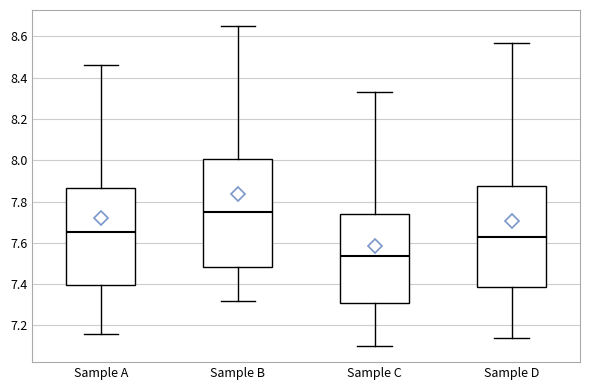

Where is the upper edge of the box for Sample C on the y-axis? The values are not printed on the chart, so give them approximately, as read against the axis.

7.74